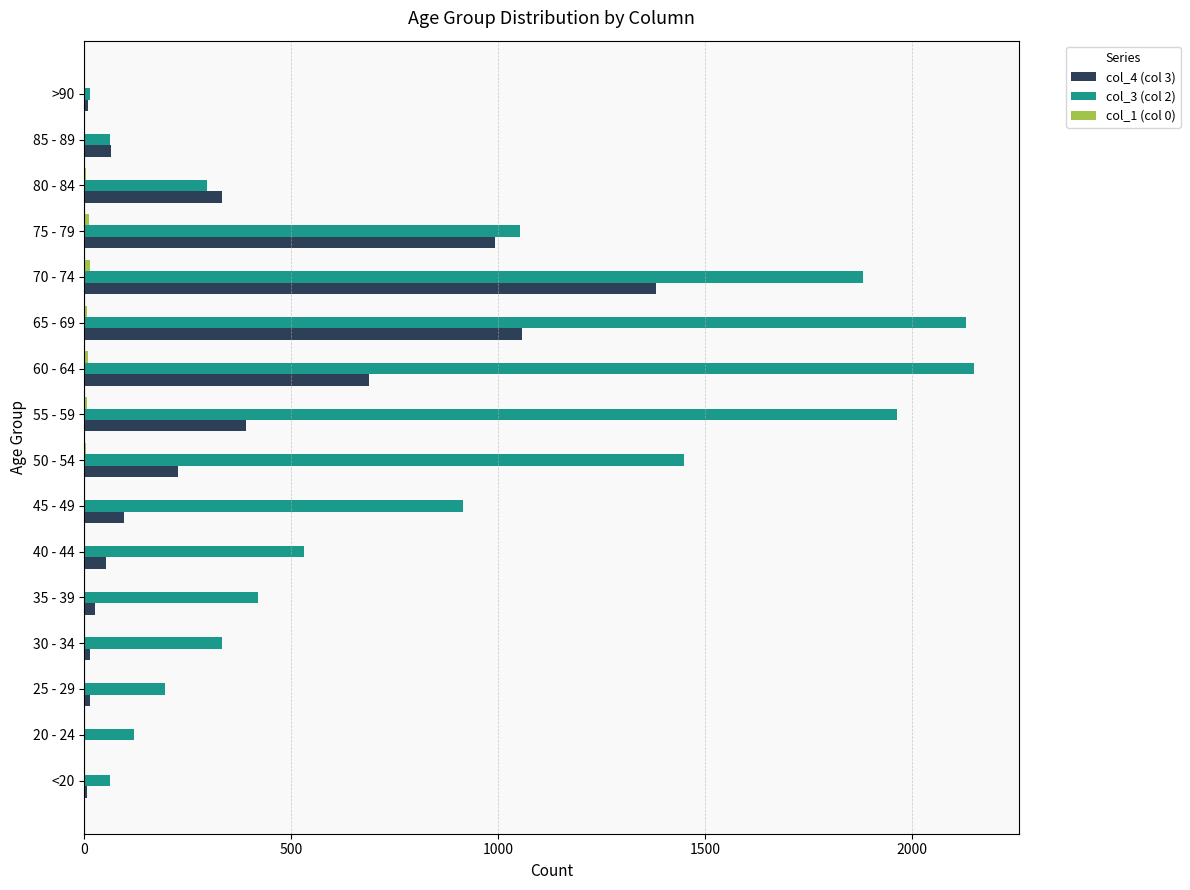

Which series has the largest range (max minus min)?

col_3 (col 2)